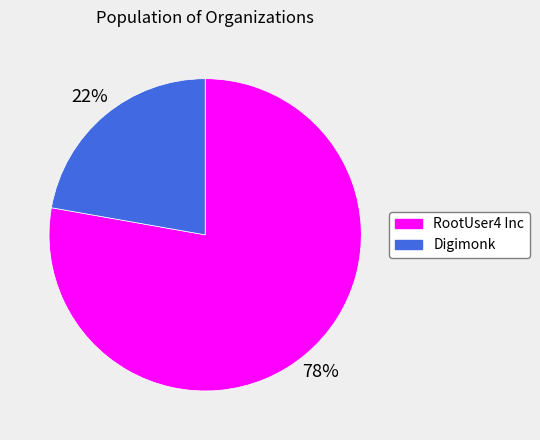

To the nearest percent, what portion does Digimonk represent?

22%